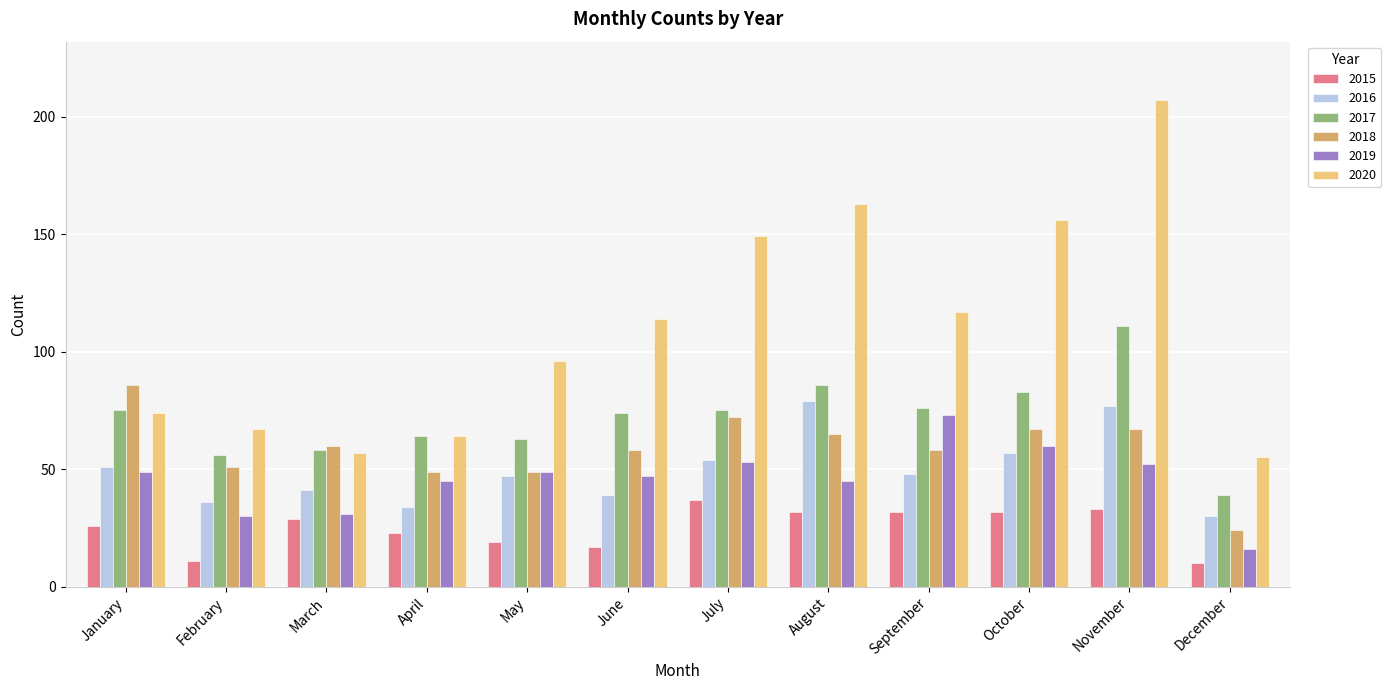

What is the difference between the 2019 values at September and May?

24